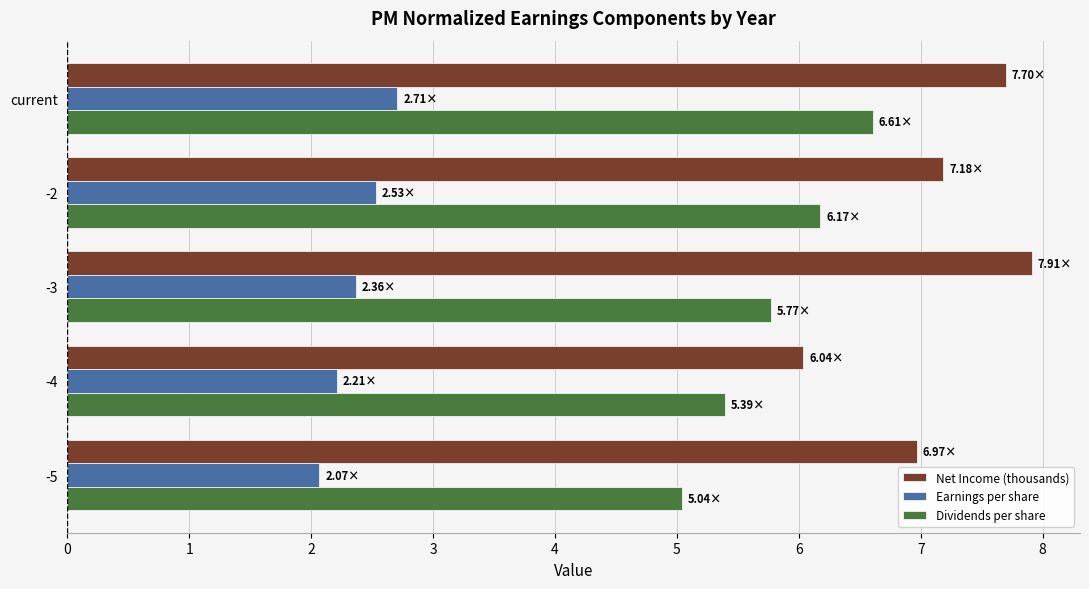

What is the average value of the Net Income (thousands) series?

7.2